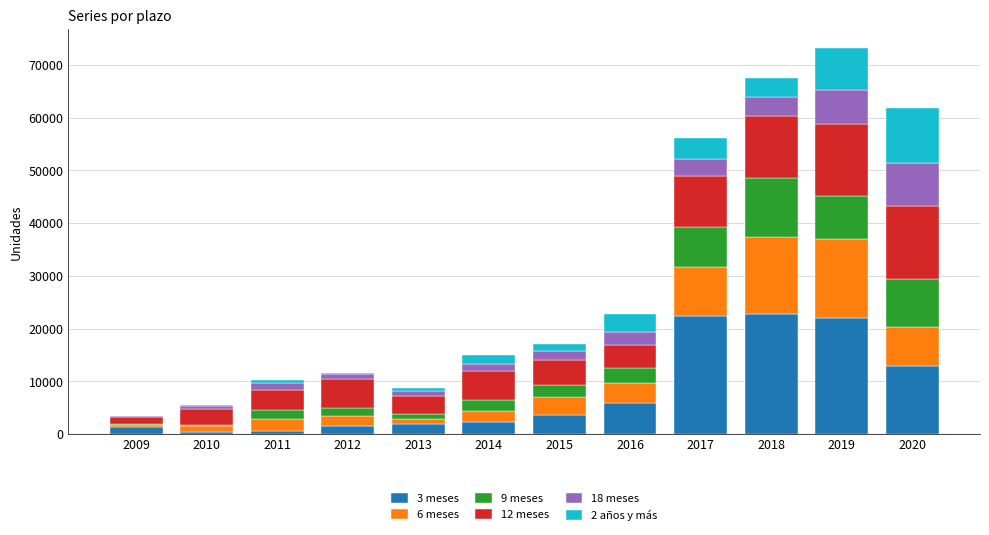

Is it true that 12 meses equals 3771 at 2011?

True